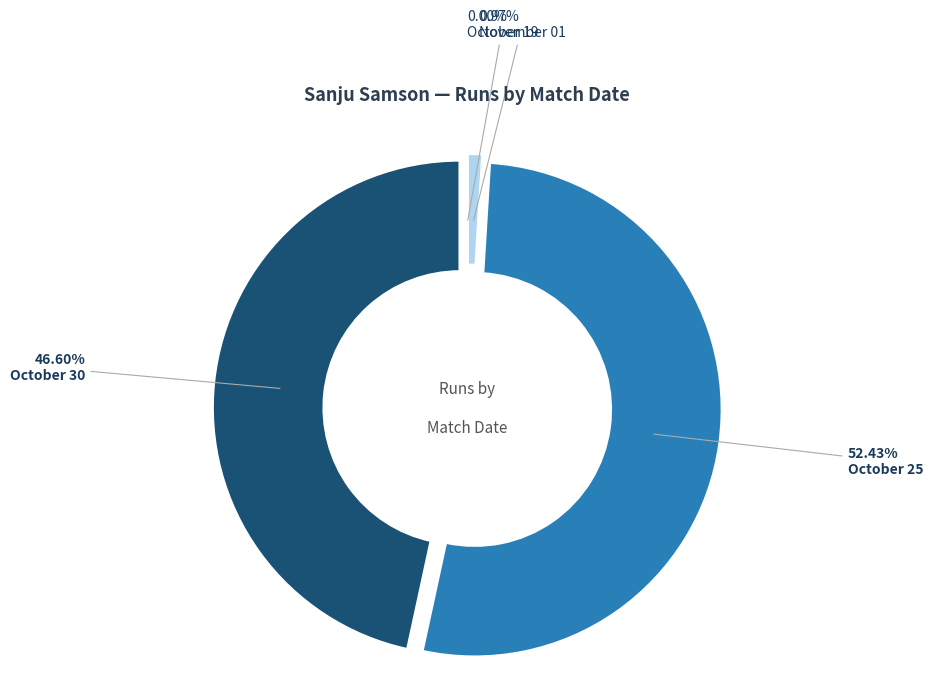

Rank the categories by value from lowest to highest.

October 19, November 01, October 30, October 25